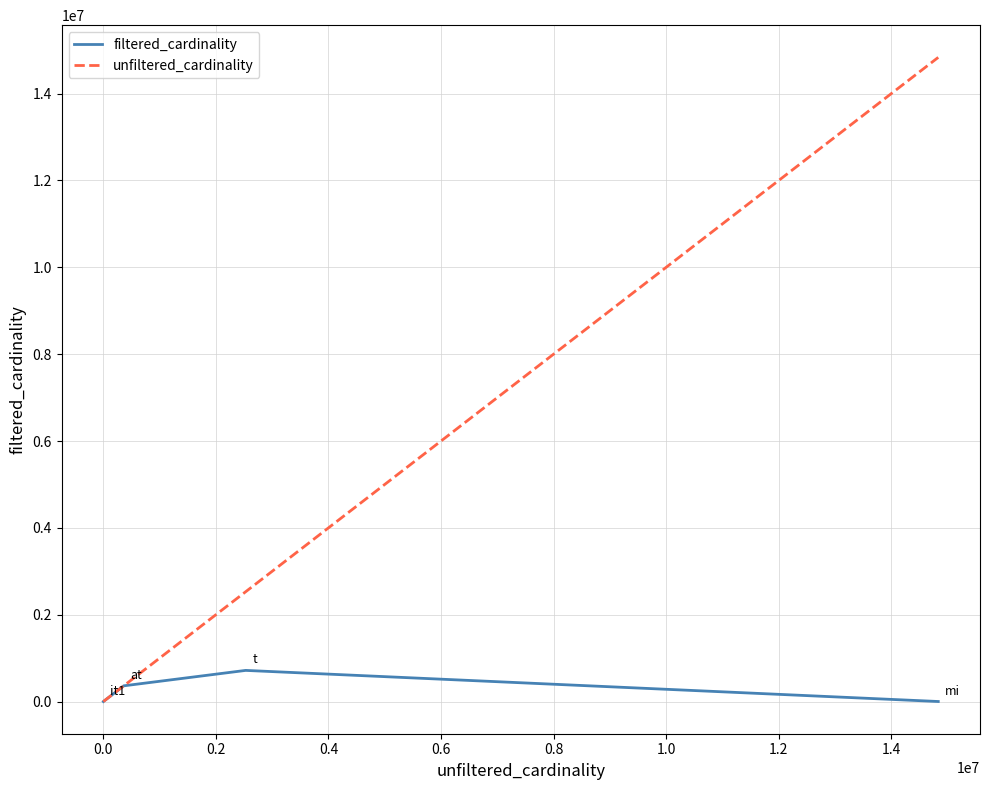

List the series in order of their overall mean, lowest first.

filtered_cardinality, unfiltered_cardinality